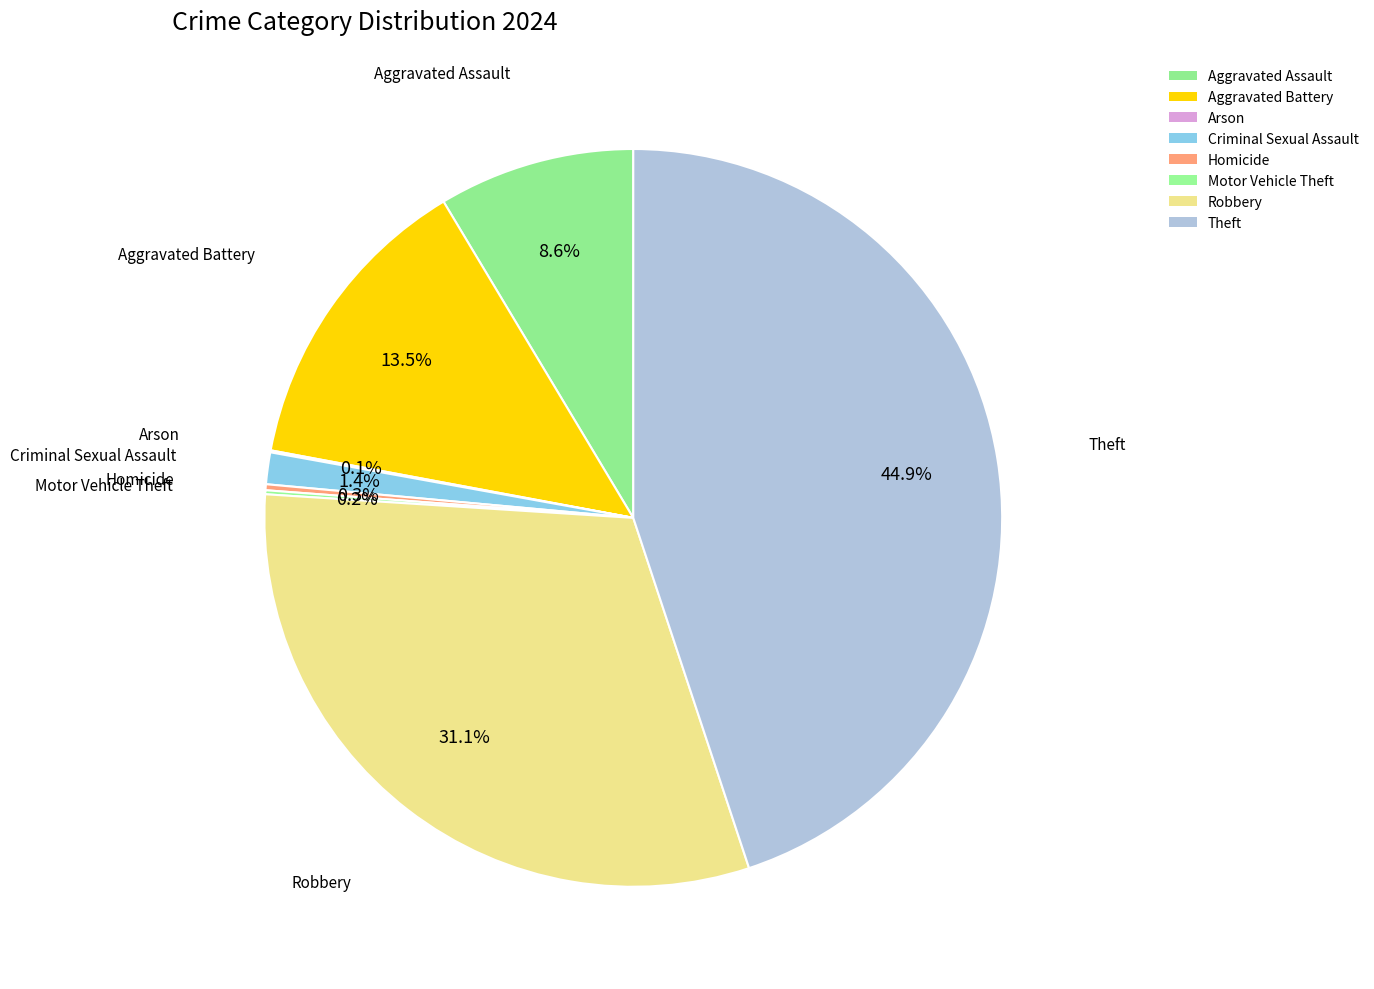

To the nearest percent, what is the difference between the Homicide and Robbery slice percentages?

31%